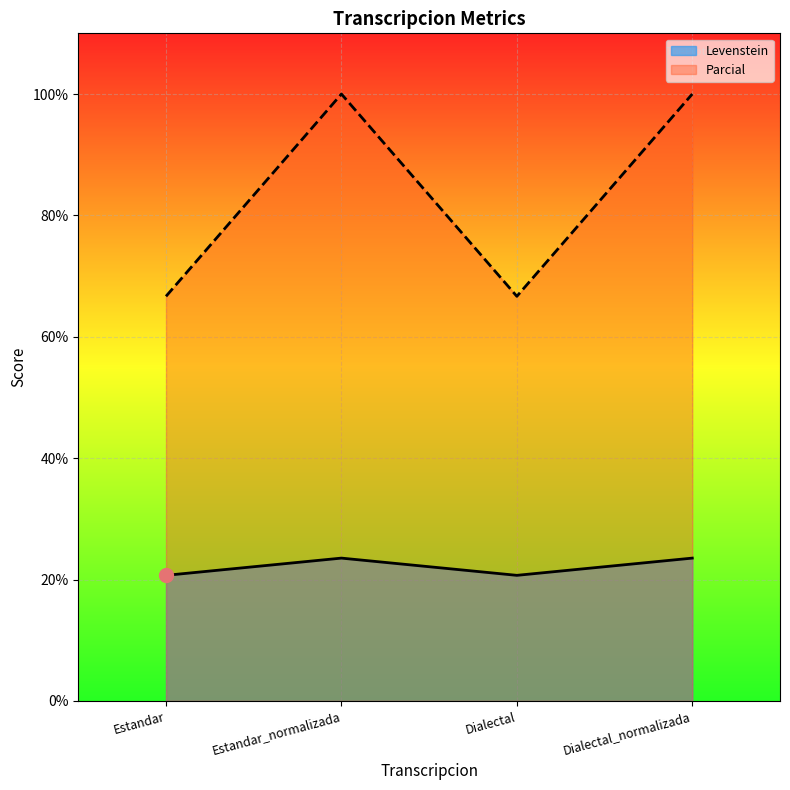

What is the total value across all series at Dialectal_normalizada?

123.5